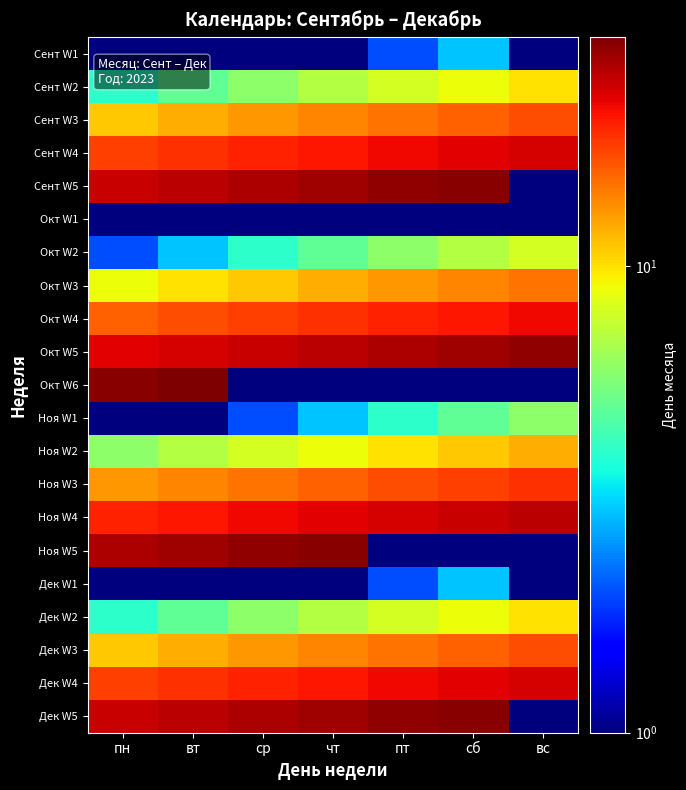

Reading left to right, what are all the values shown in this chart?

Сент W1: пн=0.1	вт=0.1	ср=0.1	чт=1.0	пт=2.0	сб=3.0	вс=0.1
Сент W2: пн=4.0	вт=5.0	ср=6.0	чт=7.0	пт=8.0	сб=9.0	вс=10.0
Сент W3: пн=11.0	вт=12.0	ср=13.0	чт=14.0	пт=15.0	сб=16.0	вс=17.0
Сент W4: пн=18.0	вт=19.0	ср=20.0	чт=21.0	пт=22.0	сб=23.0	вс=24.0
Сент W5: пн=25.0	вт=26.0	ср=27.0	чт=28.0	пт=29.0	сб=30.0	вс=0.1
Окт W1: пн=0.1	вт=0.1	ср=0.1	чт=0.1	пт=0.1	сб=1.0	вс=0.1
Окт W2: пн=2.0	вт=3.0	ср=4.0	чт=5.0	пт=6.0	сб=7.0	вс=8.0
Окт W3: пн=9.0	вт=10.0	ср=11.0	чт=12.0	пт=13.0	сб=14.0	вс=15.0
Окт W4: пн=16.0	вт=17.0	ср=18.0	чт=19.0	пт=20.0	сб=21.0	вс=22.0
Окт W5: пн=23.0	вт=24.0	ср=25.0	чт=26.0	пт=27.0	сб=28.0	вс=29.0
Окт W6: пн=30.0	вт=31.0	ср=0.1	чт=0.1	пт=0.1	сб=0.1	вс=0.1
Ноя W1: пн=0.1	вт=1.0	ср=2.0	чт=3.0	пт=4.0	сб=5.0	вс=6.0
Ноя W2: пн=6.0	вт=7.0	ср=8.0	чт=9.0	пт=10.0	сб=11.0	вс=12.0
Ноя W3: пн=13.0	вт=14.0	ср=15.0	чт=16.0	пт=17.0	сб=18.0	вс=19.0
Ноя W4: пн=20.0	вт=21.0	ср=22.0	чт=23.0	пт=24.0	сб=25.0	вс=26.0
Ноя W5: пн=27.0	вт=28.0	ср=29.0	чт=30.0	пт=0.1	сб=0.1	вс=0.1
Дек W1: пн=0.1	вт=0.1	ср=0.1	чт=1.0	пт=2.0	сб=3.0	вс=0.1
Дек W2: пн=4.0	вт=5.0	ср=6.0	чт=7.0	пт=8.0	сб=9.0	вс=10.0
Дек W3: пн=11.0	вт=12.0	ср=13.0	чт=14.0	пт=15.0	сб=16.0	вс=17.0
Дек W4: пн=18.0	вт=19.0	ср=20.0	чт=21.0	пт=22.0	сб=23.0	вс=24.0
Дек W5: пн=25.0	вт=26.0	ср=27.0	чт=28.0	пт=29.0	сб=30.0	вс=0.1